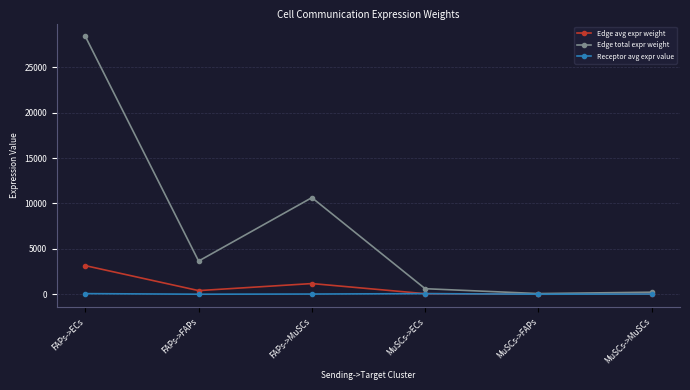

What is the greatest value displayed?

28394.3